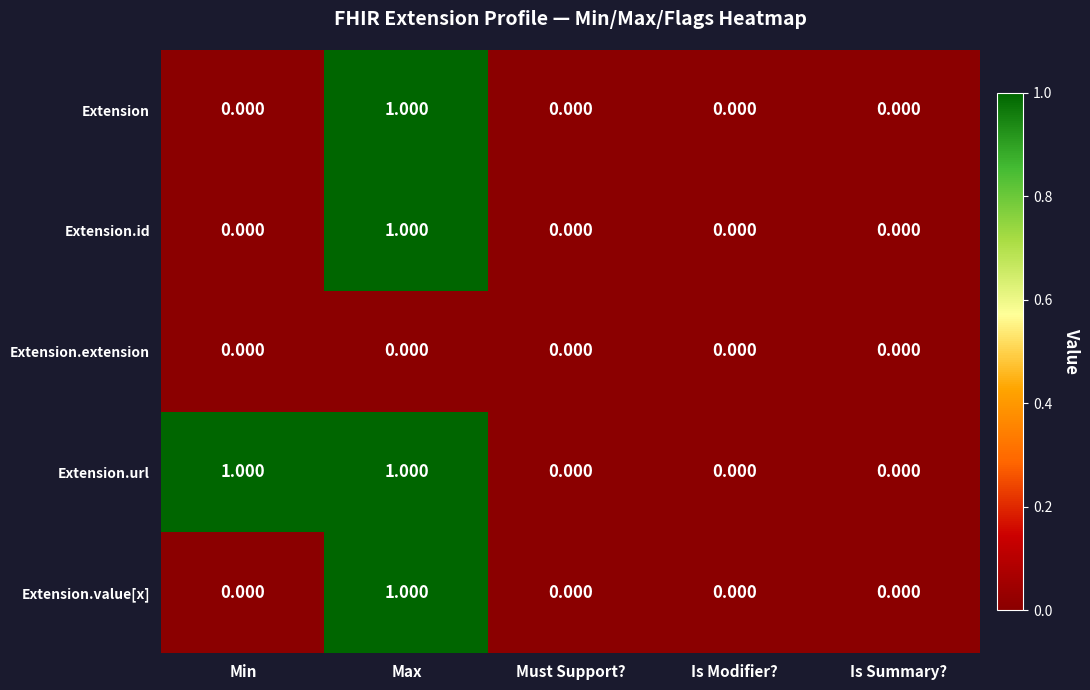

Which series changed the most between Min and Is Summary??

Extension.url